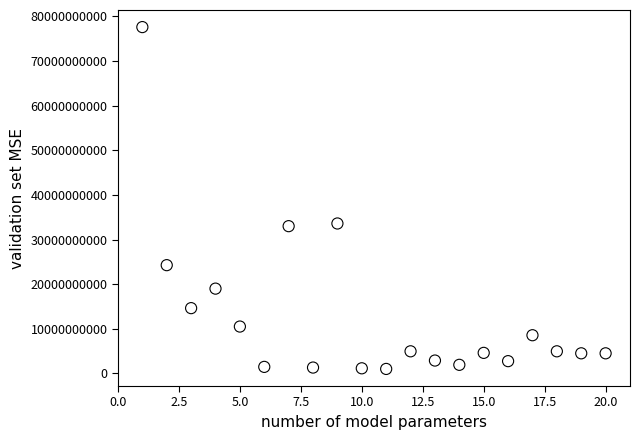

What is the range of X values (max minus min)?

19